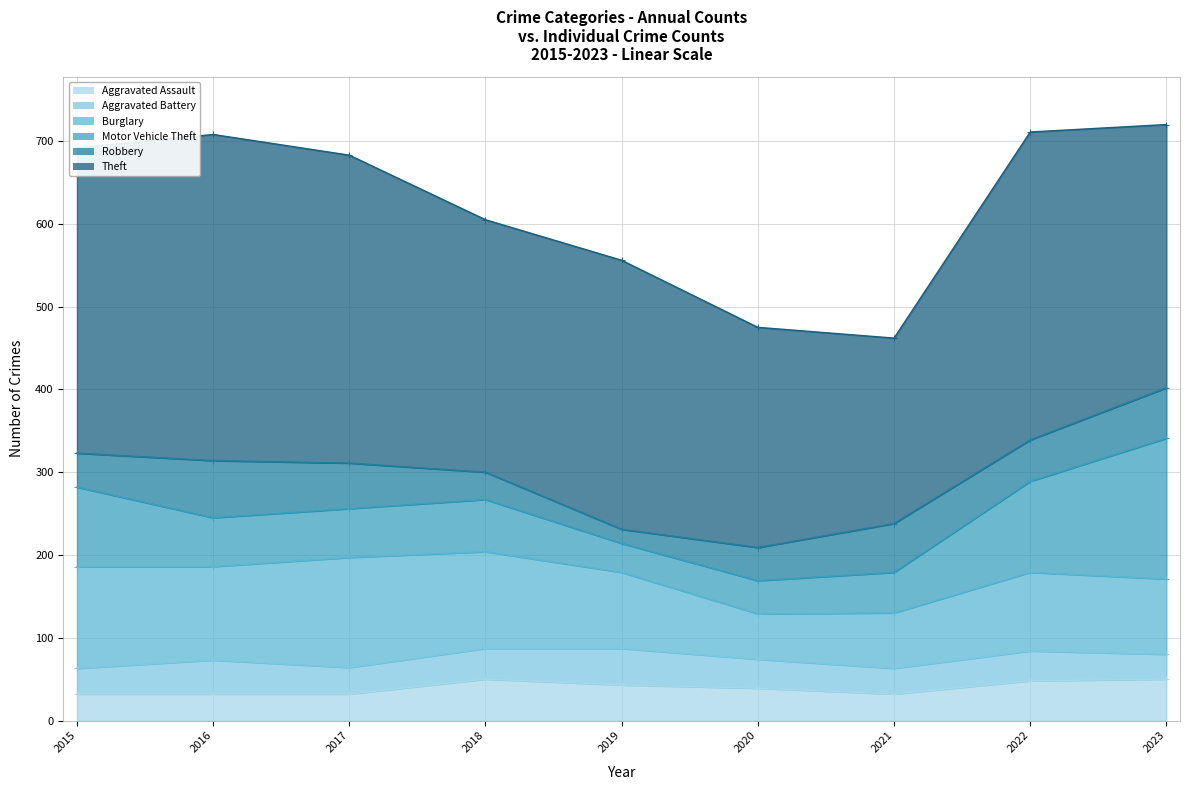

At which category does the chart reach its peak across all series?

2016